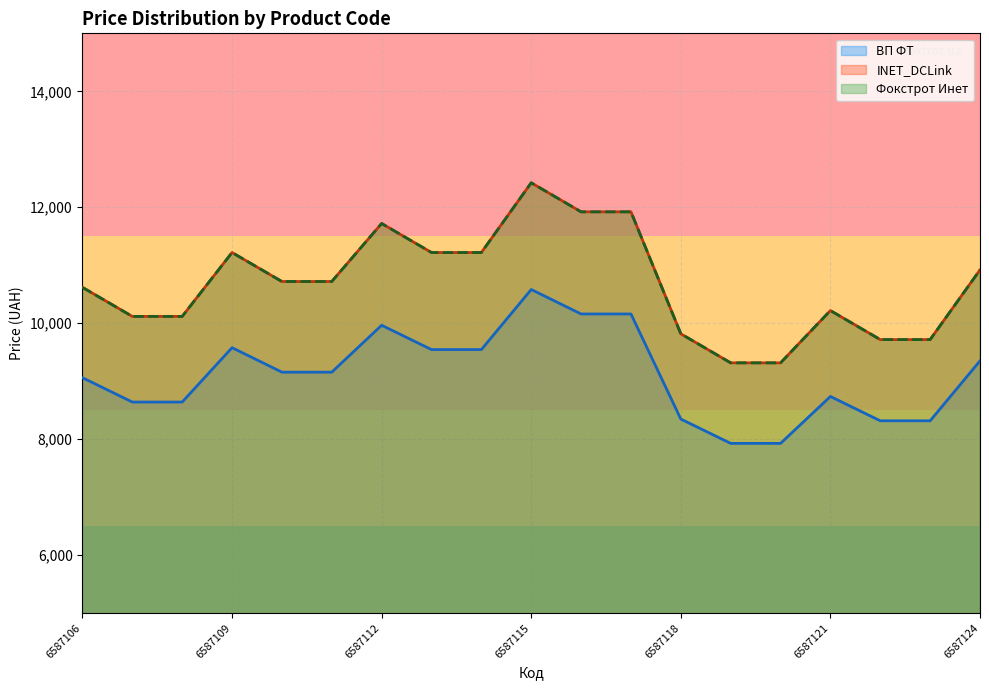

Reading right to left, what are all the values shown in this chart?

ВП ФТ: 9350.2	8316.5	8316.5	8736.0	7927.1	7927.1	8346.6	10159.1	10159.1	10581.4	9544.9	9544.9	9964.4	9155.5	9155.5	9577.8	8640.0	8640.0	9059.6
INET_DCLink: 10919.0	9717.0	9717.0	10218.0	9316.0	9316.0	9817.0	11921.0	11921.0	12422.0	11219.0	11219.0	11720.0	10719.0	10719.0	11219.0	10117.0	10117.0	10618.0
Фокстрот Инет: 10919.0	9717.0	9717.0	10218.0	9316.0	9316.0	9817.0	11921.0	11921.0	12422.0	11219.0	11219.0	11720.0	10719.0	10719.0	11219.0	10117.0	10117.0	10618.0